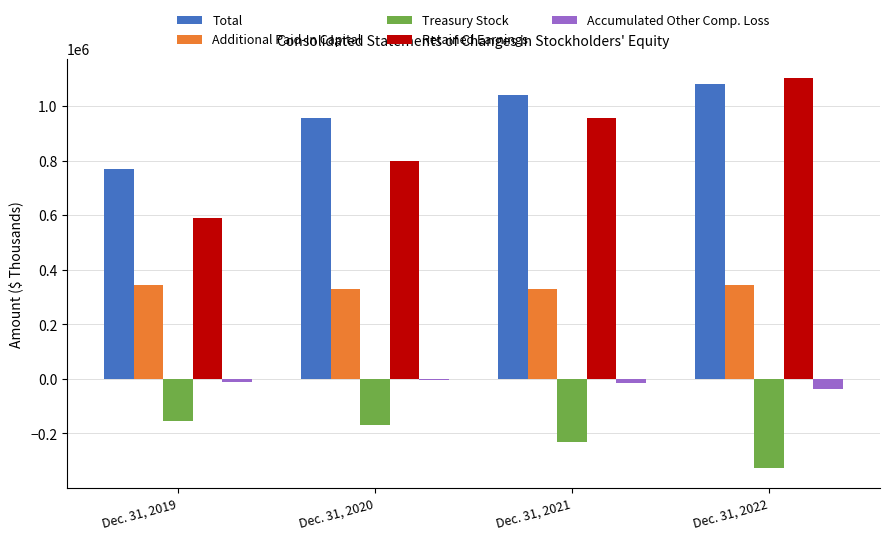

At which label does Retained Earnings reach its peak?

Dec. 31, 2022